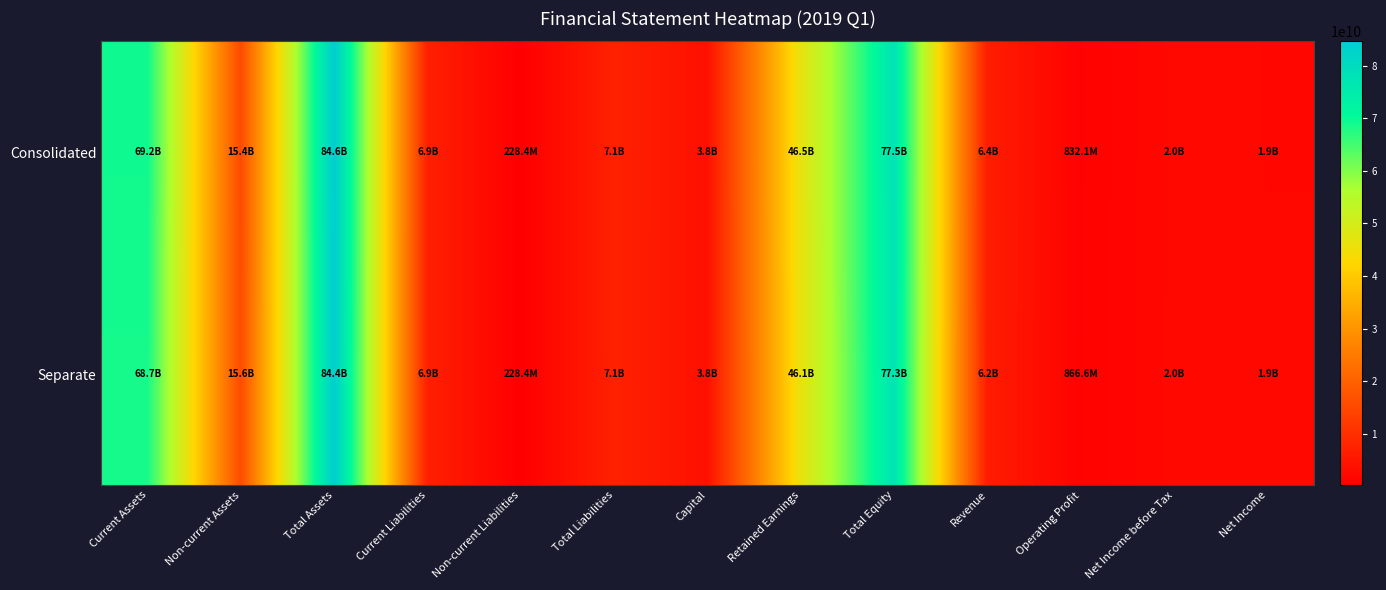

Reading left to right, extract all data points from this chart.

Consolidated: Current Assets=69191825783	Non-current Assets=15445607419	Total Assets=84637433202	Current Liabilities=6899024154	Non-current Liabilities=228415389	Total Liabilities=7127439543	Capital=3758045000	Retained Earnings=46463412807	Total Equity=77509993659	Revenue=6367295046	Operating Profit=832082517	Net Income before Tax=1995882337	Net Income=1869309806
Separate: Current Assets=68732936602	Non-current Assets=15643622556	Total Assets=84376559158	Current Liabilities=6880903384	Non-current Liabilities=228415389	Total Liabilities=7109318773	Capital=3758045000	Retained Earnings=46133877805	Total Equity=77267240385	Revenue=6228205475	Operating Profit=866626169	Net Income before Tax=2030417044	Net Income=1910751454